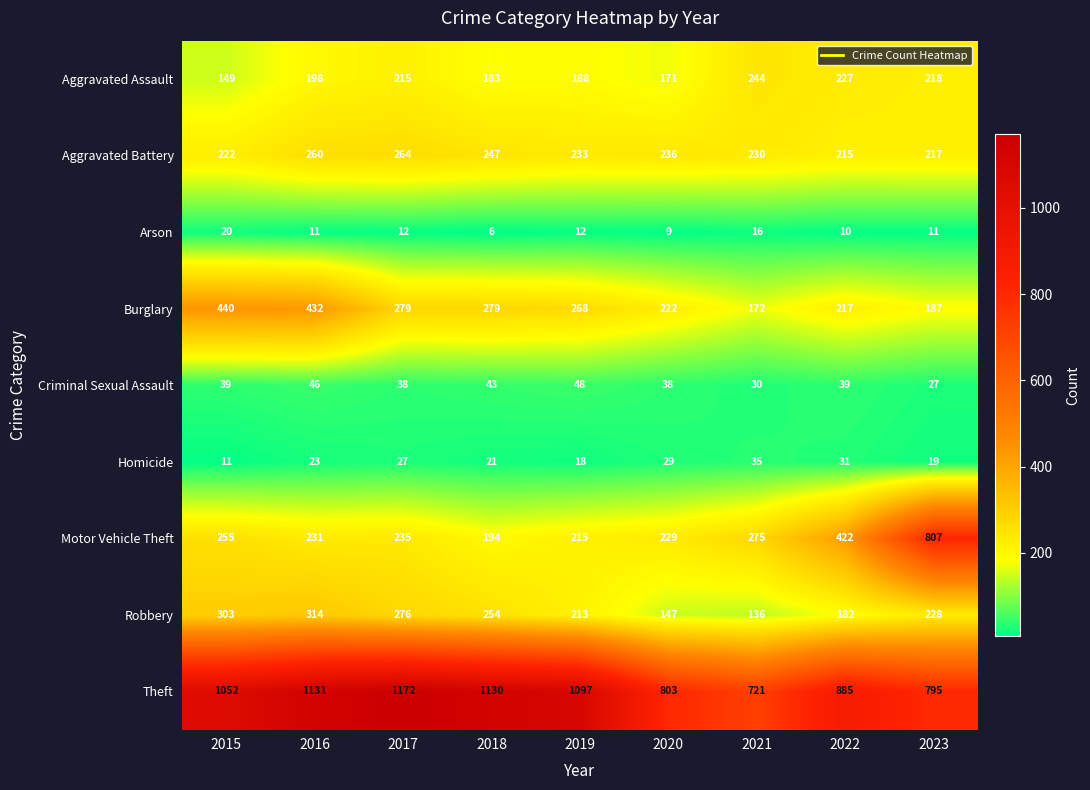

Rank the series by their maximum value, from highest to lowest.

Theft, Motor Vehicle Theft, Burglary, Robbery, Aggravated Battery, Aggravated Assault, Criminal Sexual Assault, Homicide, Arson